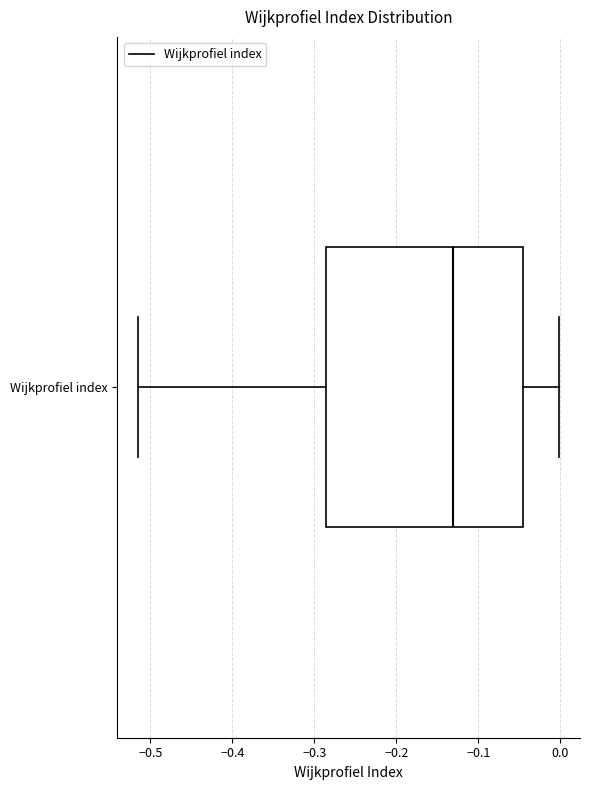

Where does the right whisker of the box for Wijkprofiel index end on the x-axis? The values are not printed on the chart, so give them approximately, as read against the axis.

0.00